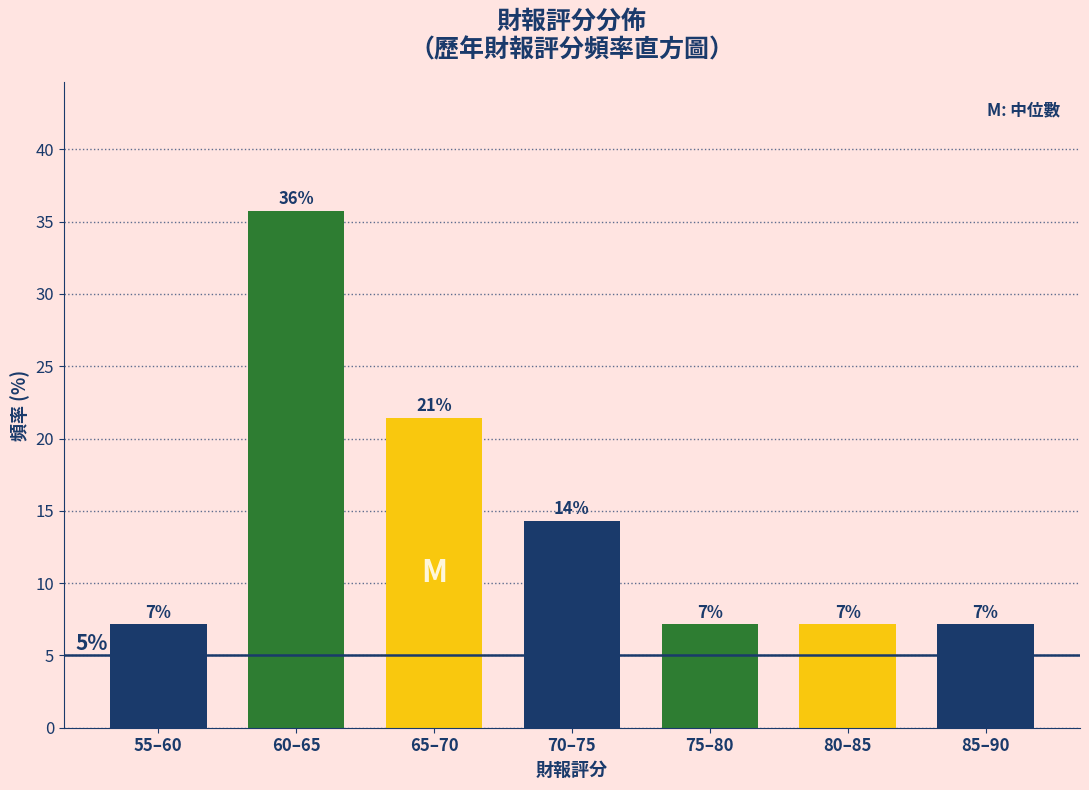

How many bars are there in total?

7